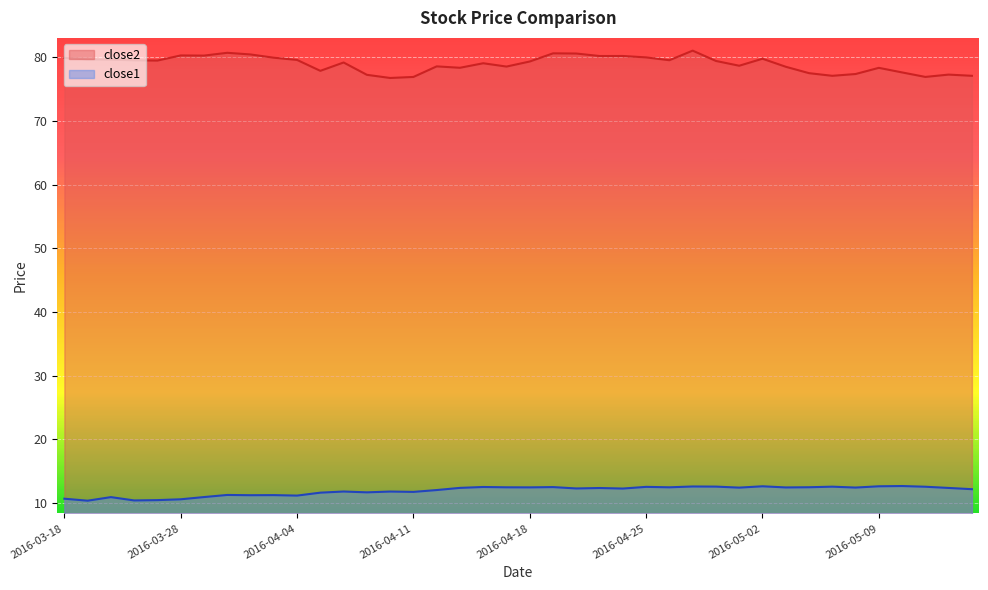

True or false: close1 has a value of 20.5 at 2016-04-21.

False